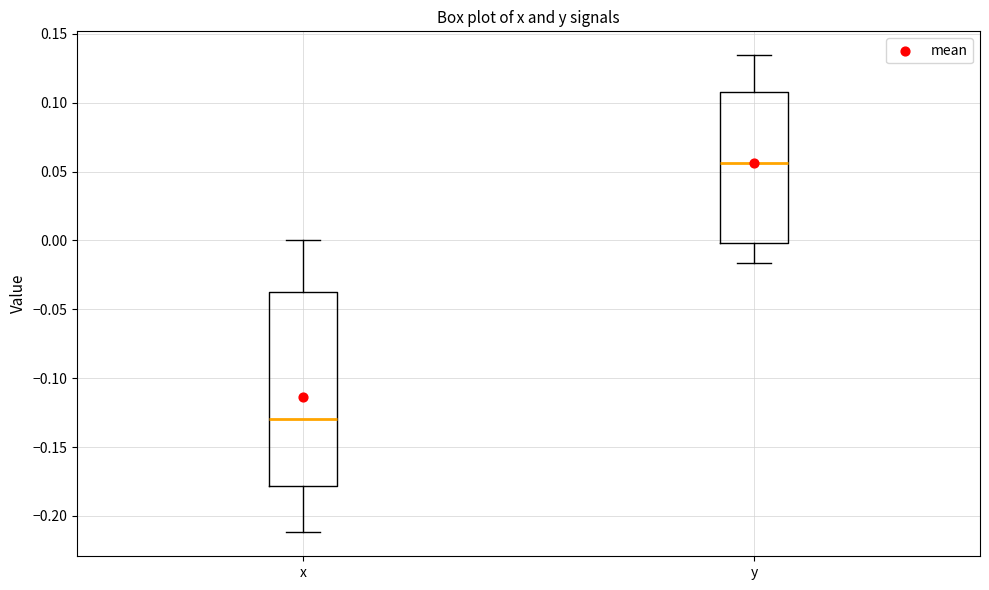

Which box has the highest median line?

y